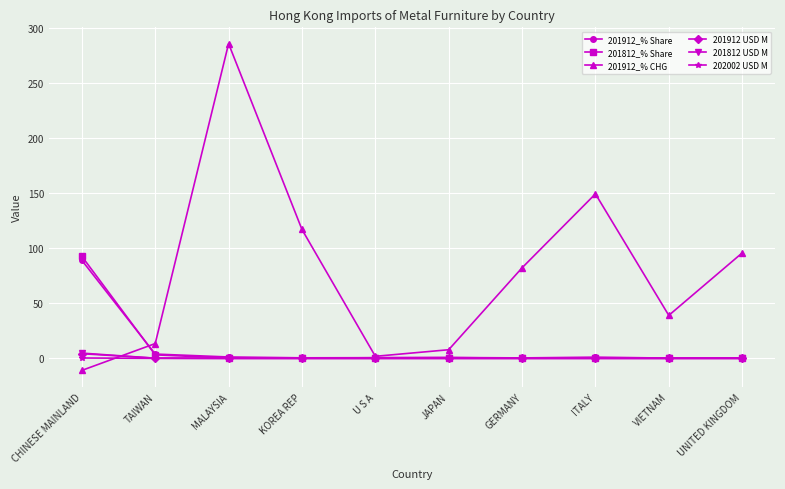

What is the sum of all 202002 USD M values?

0.4